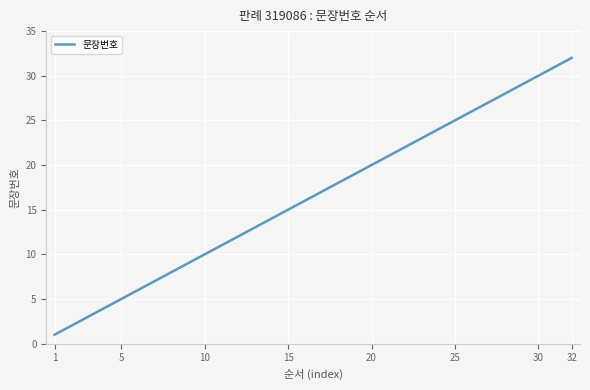

What is the maximum value shown in the chart?

32